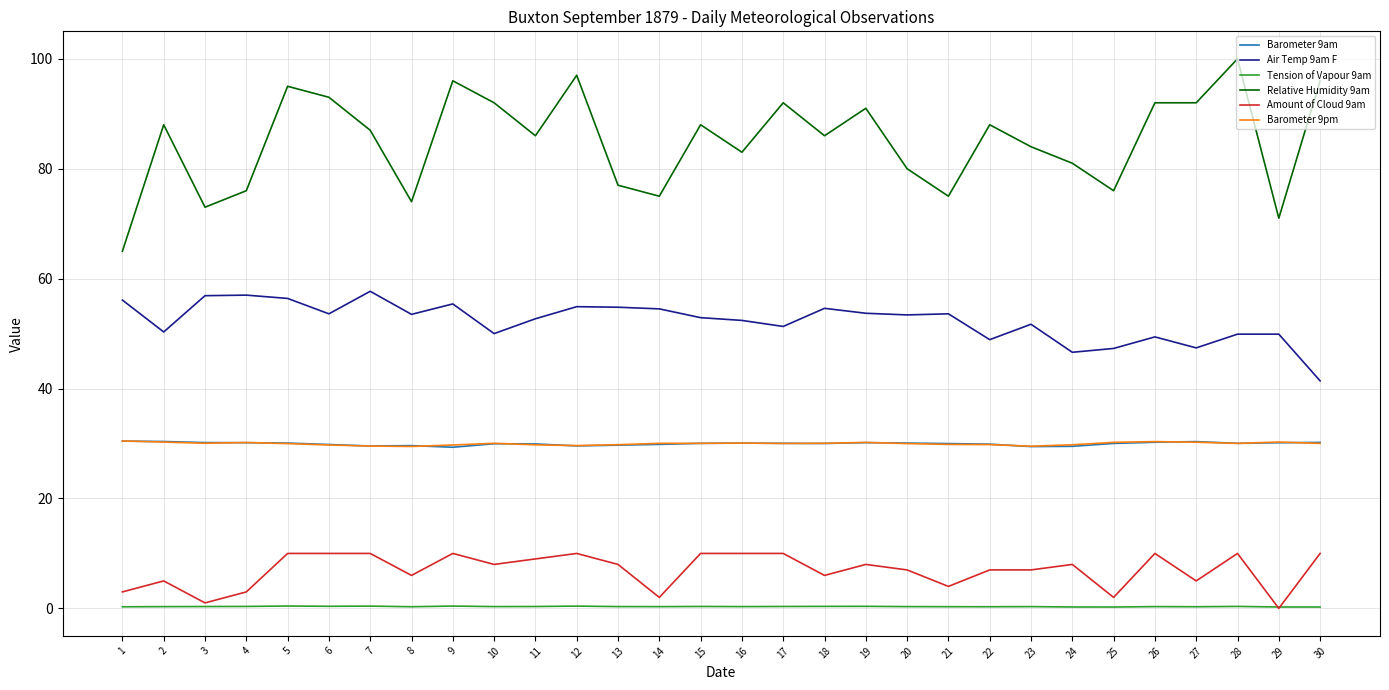

Which category has the highest value across all series?

28